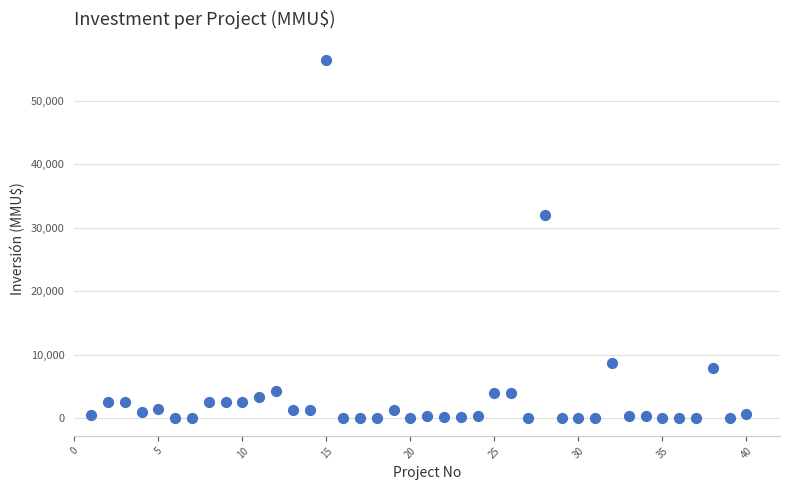

What Y value in the scatter plot is closest to 28256?

32000